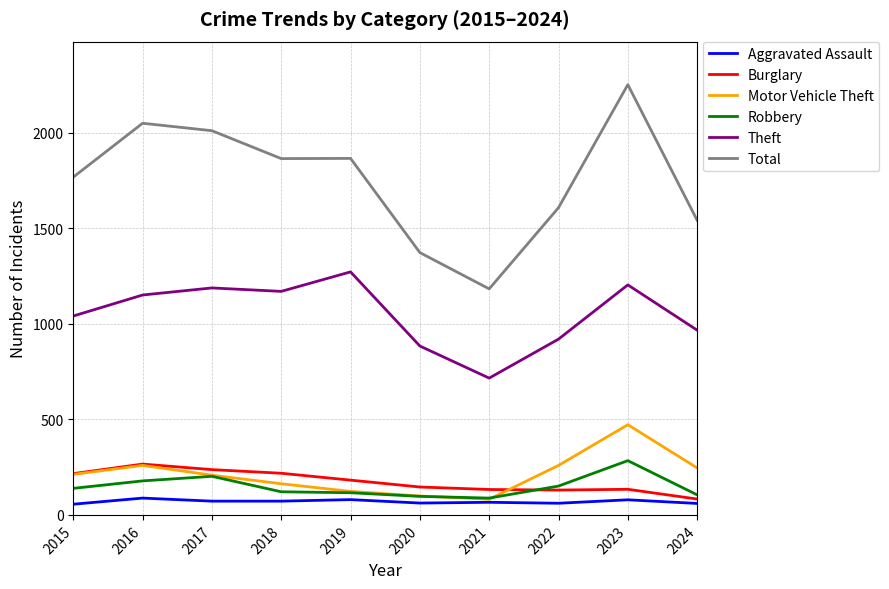

True or false: Total has a value of 462 at 2016.

False